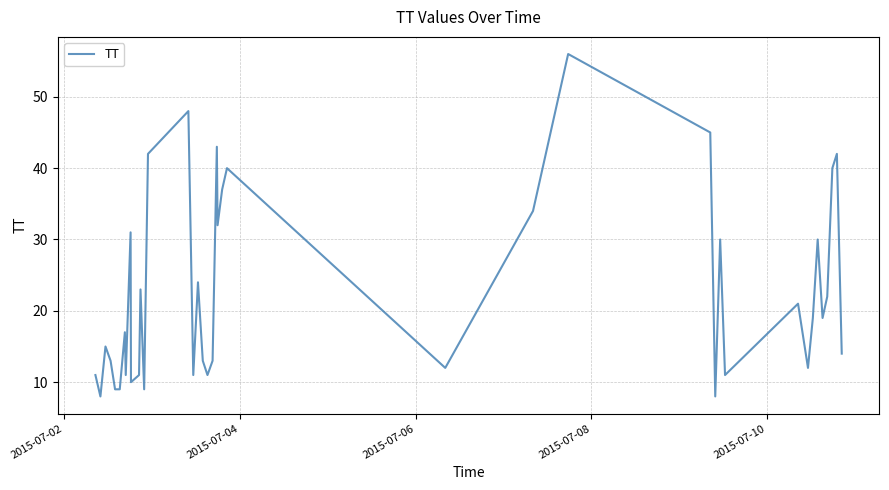

What is the maximum value shown in the chart?

56